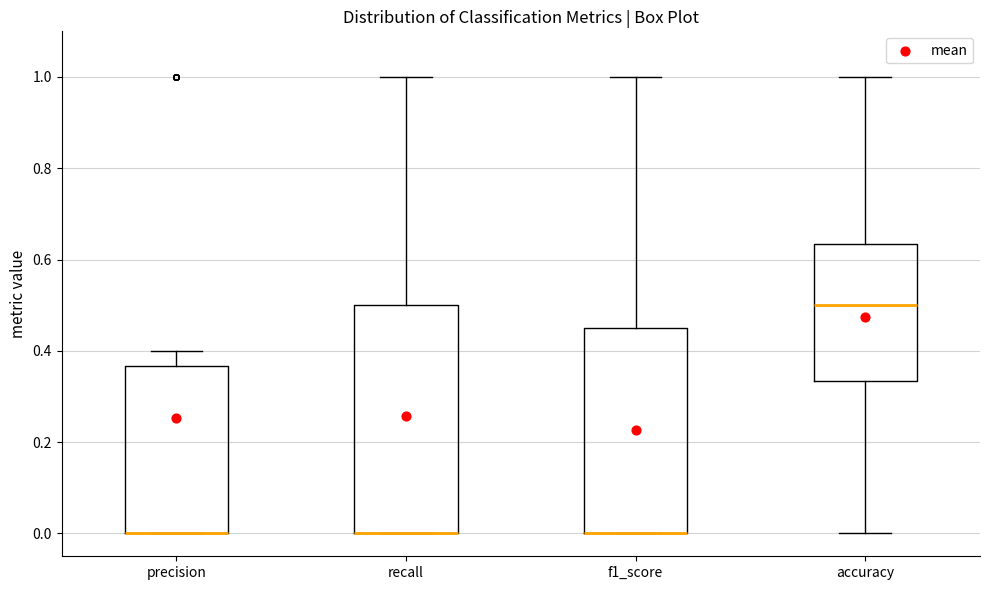

Comparing the boxes themselves (not the whiskers), which one is the tallest?

recall